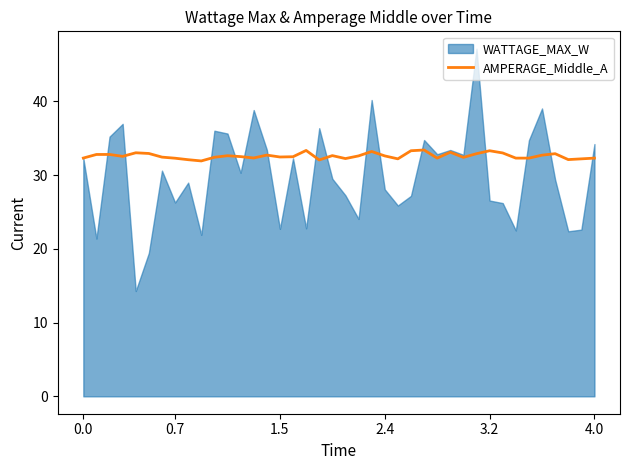

What is the minimum value for AMPERAGE_Middle_A?

31.9